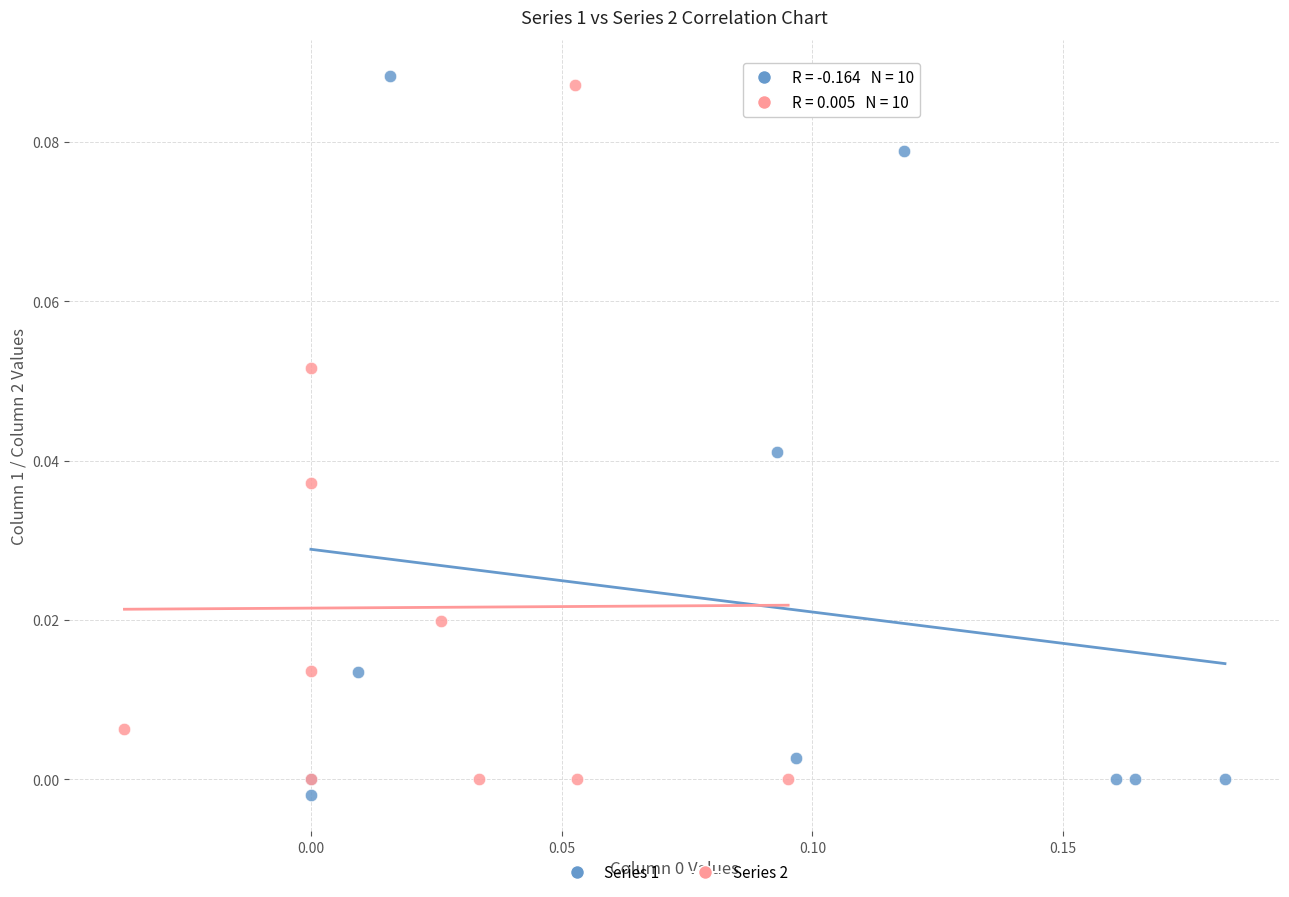

What are all the series names shown in the legend?

Series 1, Series 2